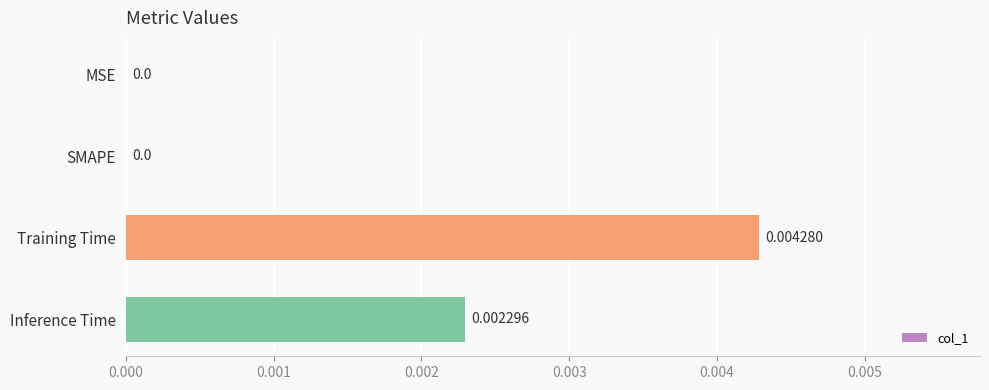

Count the values in the range 0 to 1.

4